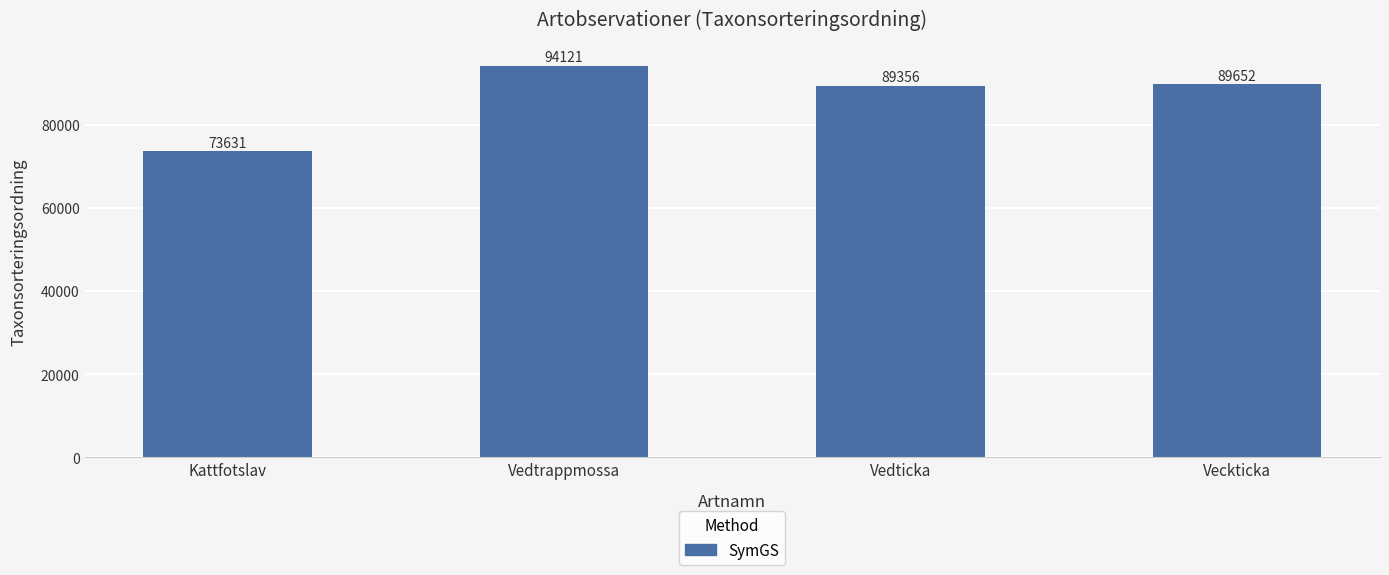

Approximately how many times larger is the value at Kattfotslav compared to Vedtrappmossa?

0.8